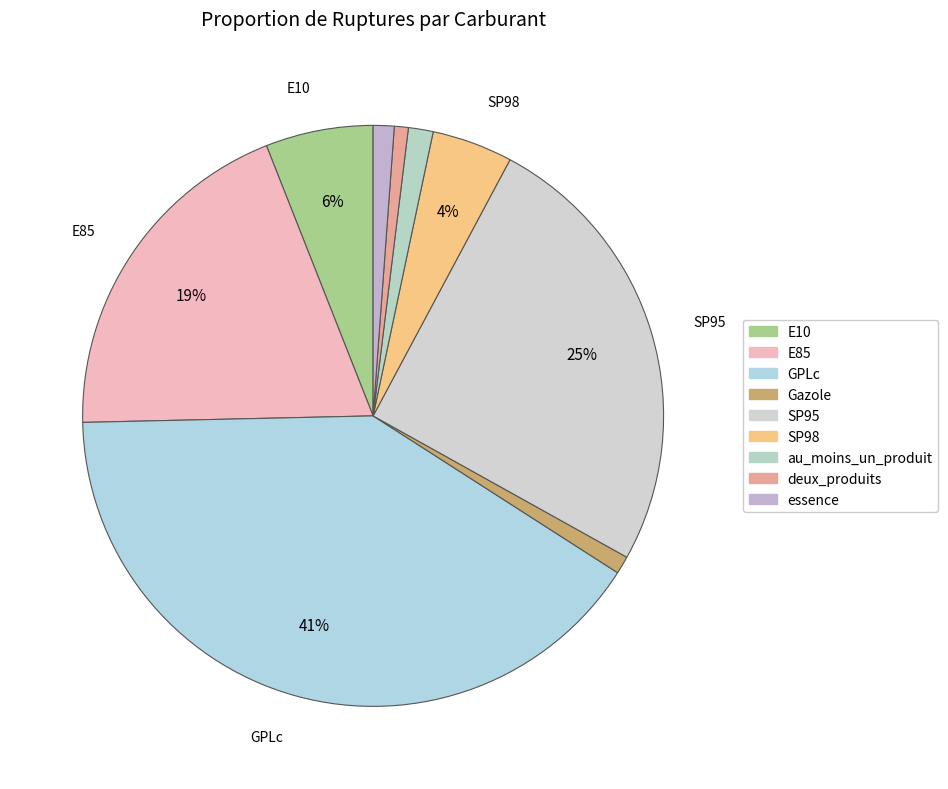

How many segments does this pie chart have?

9